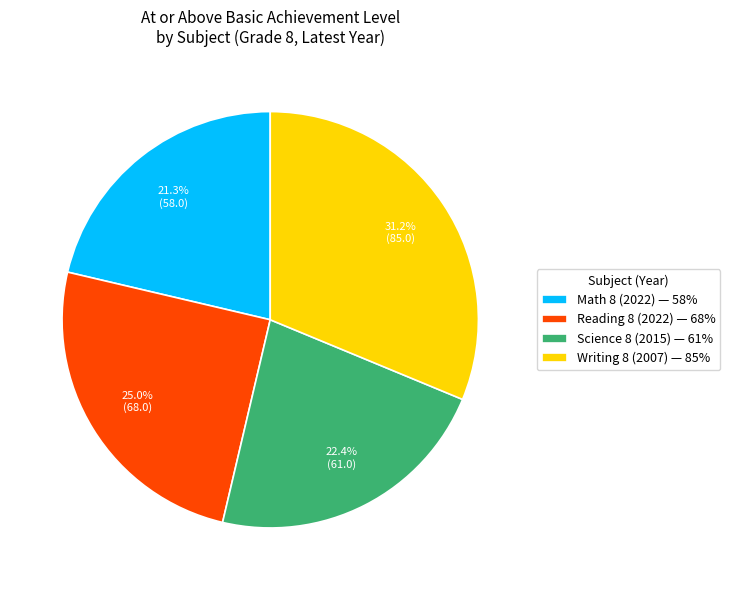

Which slice is the smallest?

Math 8 (2022) — 58%